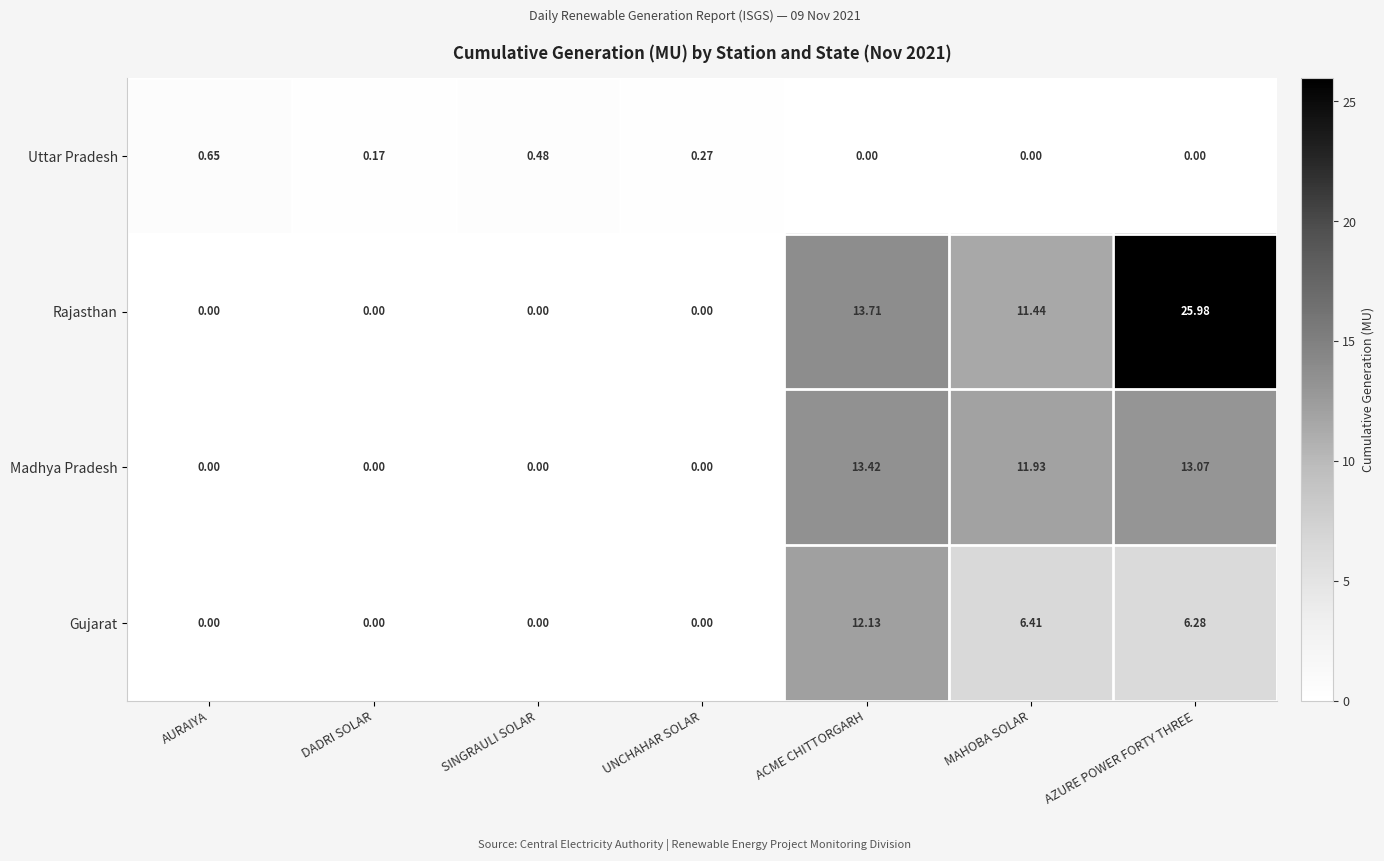

List the series in order of their peak value, highest first.

Rajasthan, Madhya Pradesh, Gujarat, Uttar Pradesh